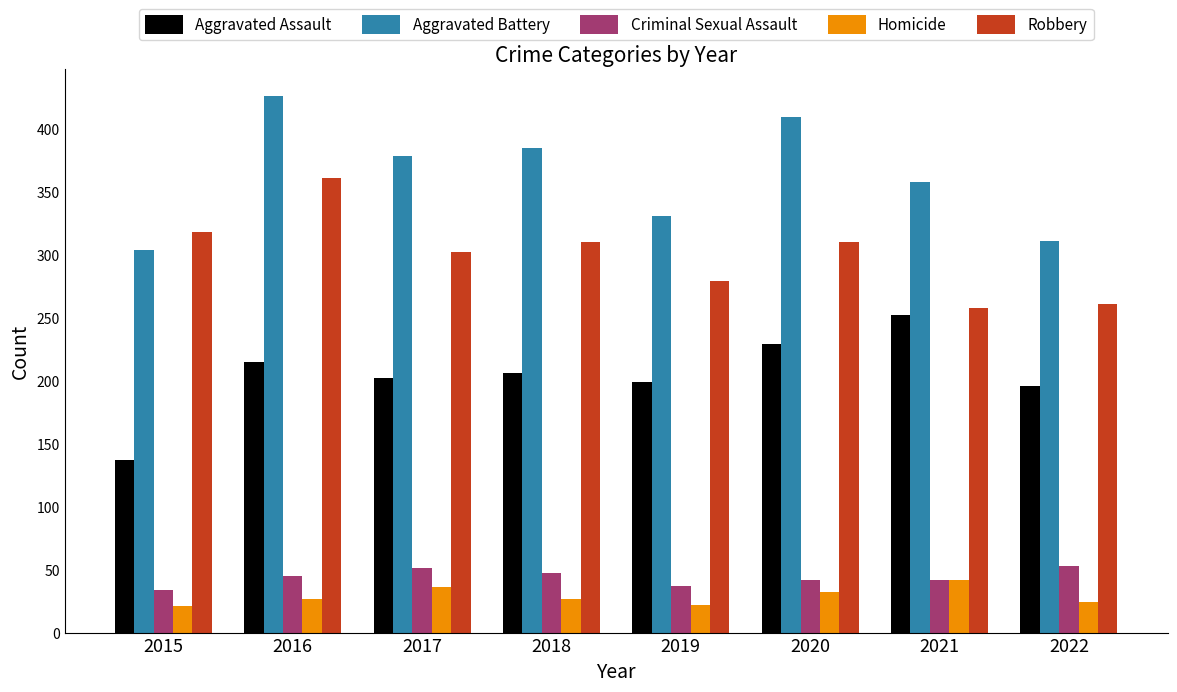

At how many categories does at least one series exceed 196?

8